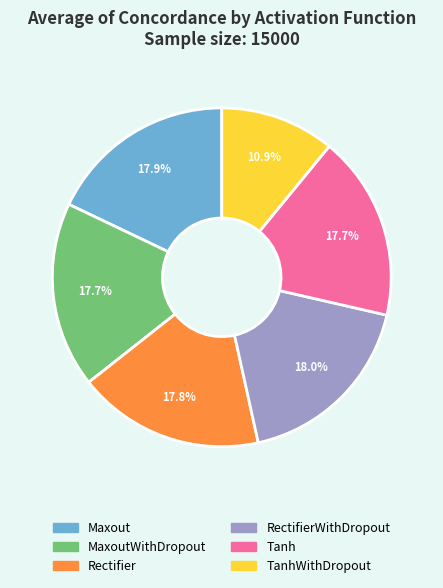

Is there any slice that represents more than half of the pie?

No